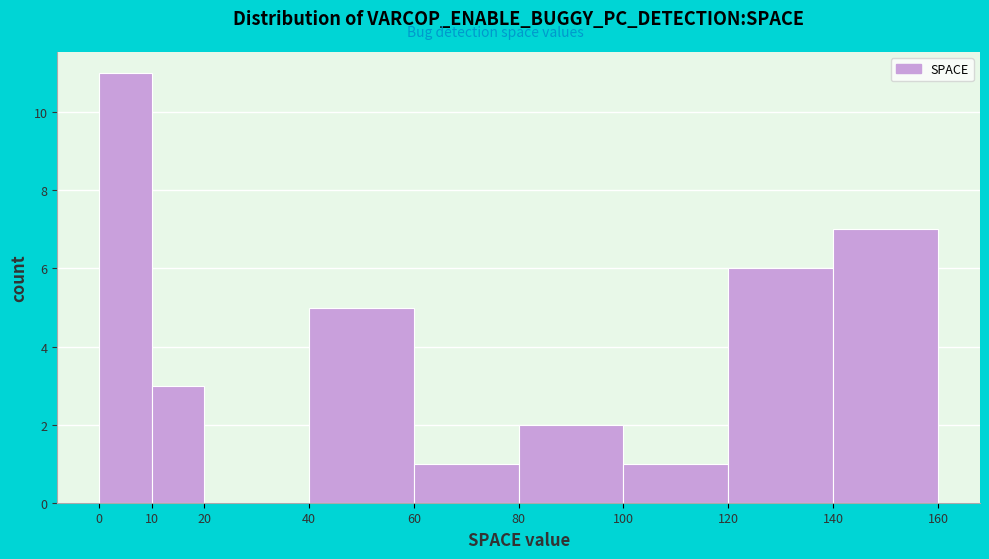

Over which range of the x-axis is the bar tallest?

0 to 10